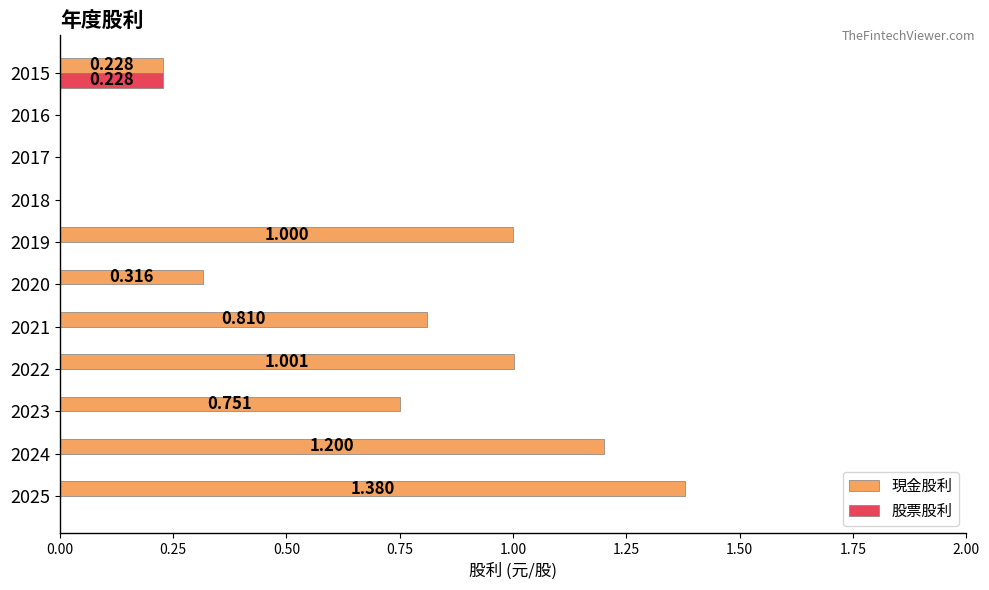

Which series has the widest spread of values?

現金股利